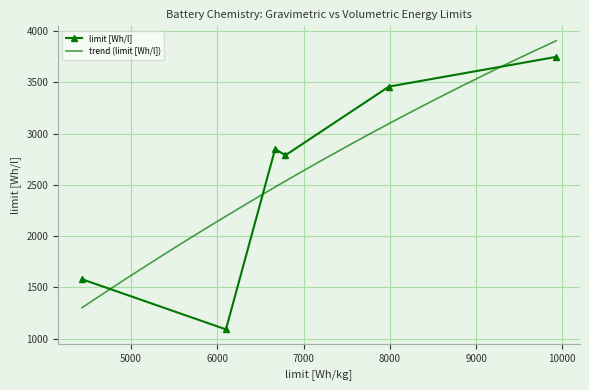

What is the ratio of the value at Zn/O2 to the value at Si/O2?

0.3